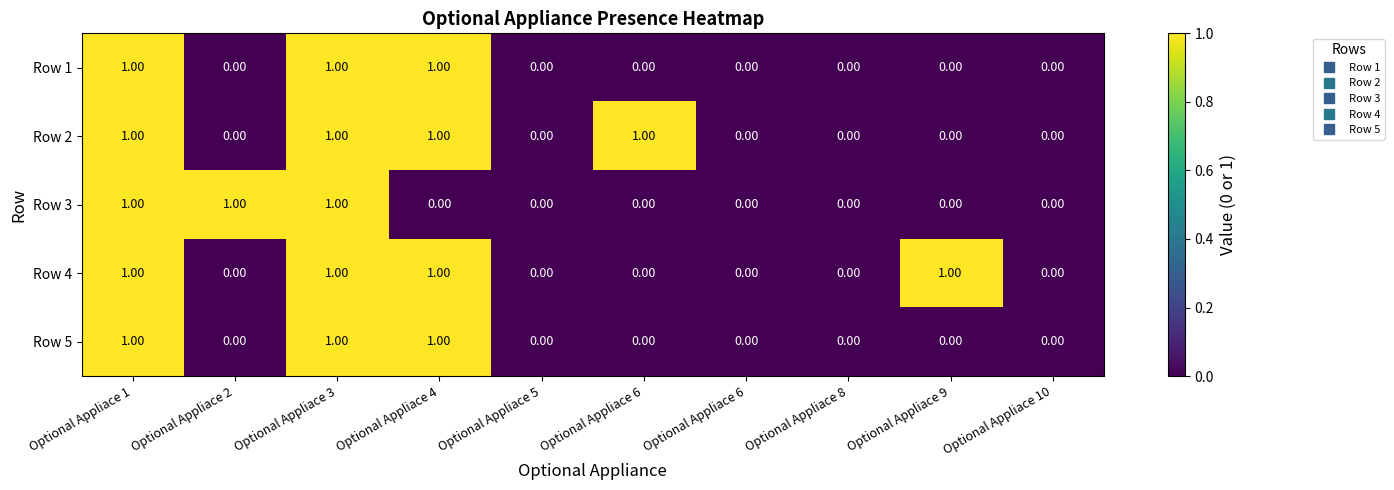

How many data points in Row 3 are above 0?

3